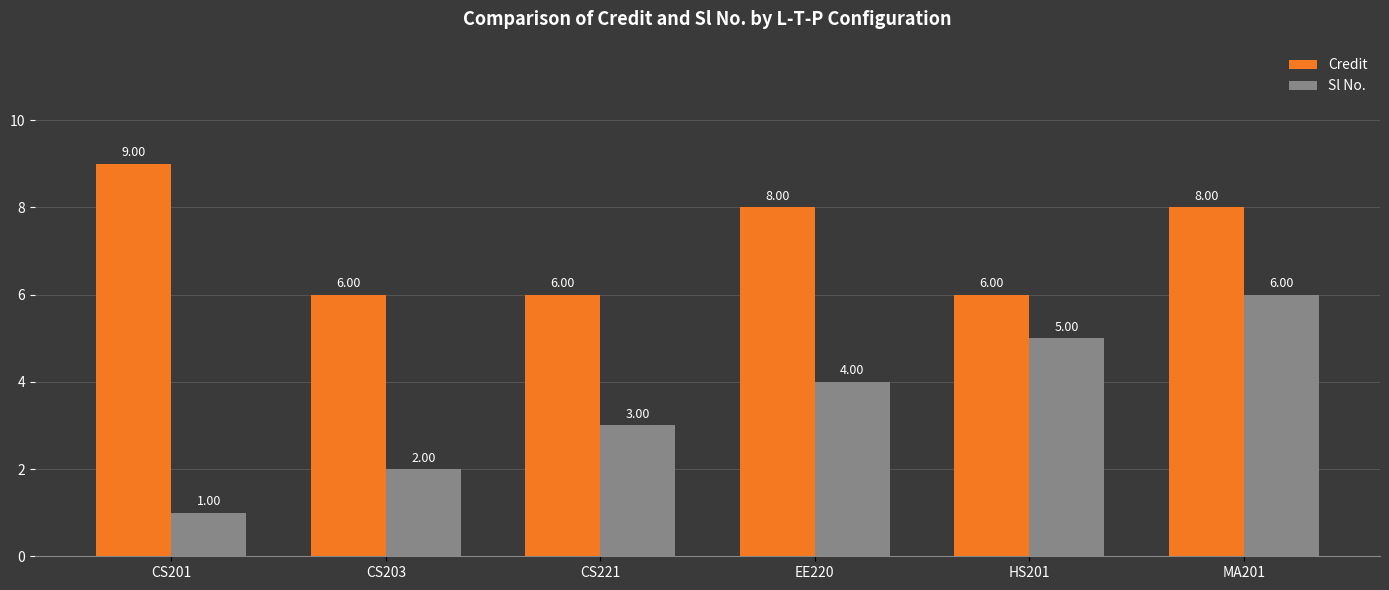

Which series changed the most between CS203 and CS221?

Sl No.